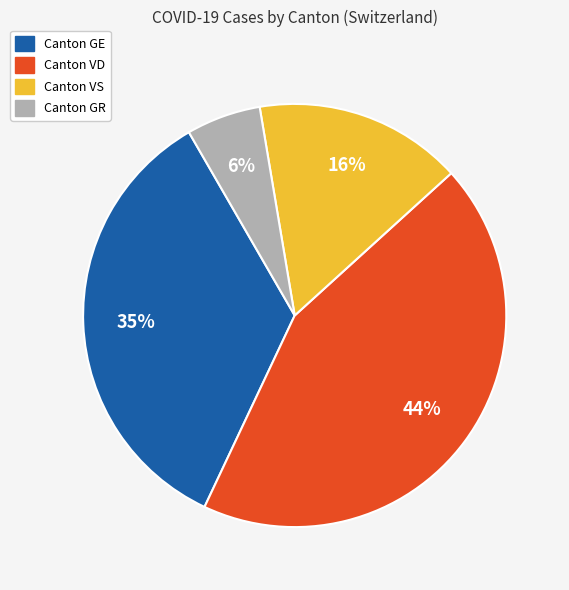

To the nearest percent, what is the difference between the largest and smallest slice percentages?

38%